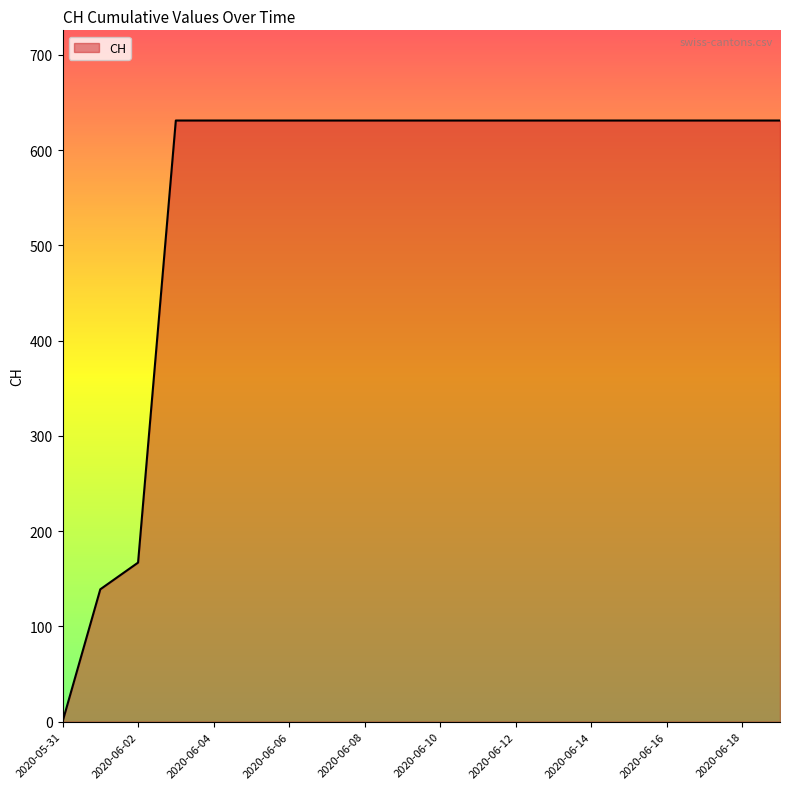

What is the maximum value shown in the chart?

631